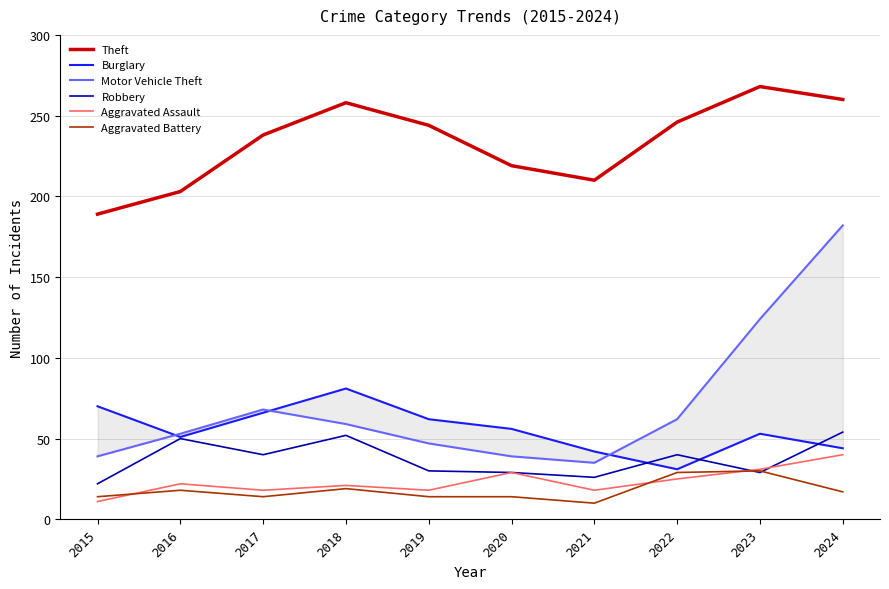

What is the difference between the maximum and minimum values in the Motor Vehicle Theft series?

147